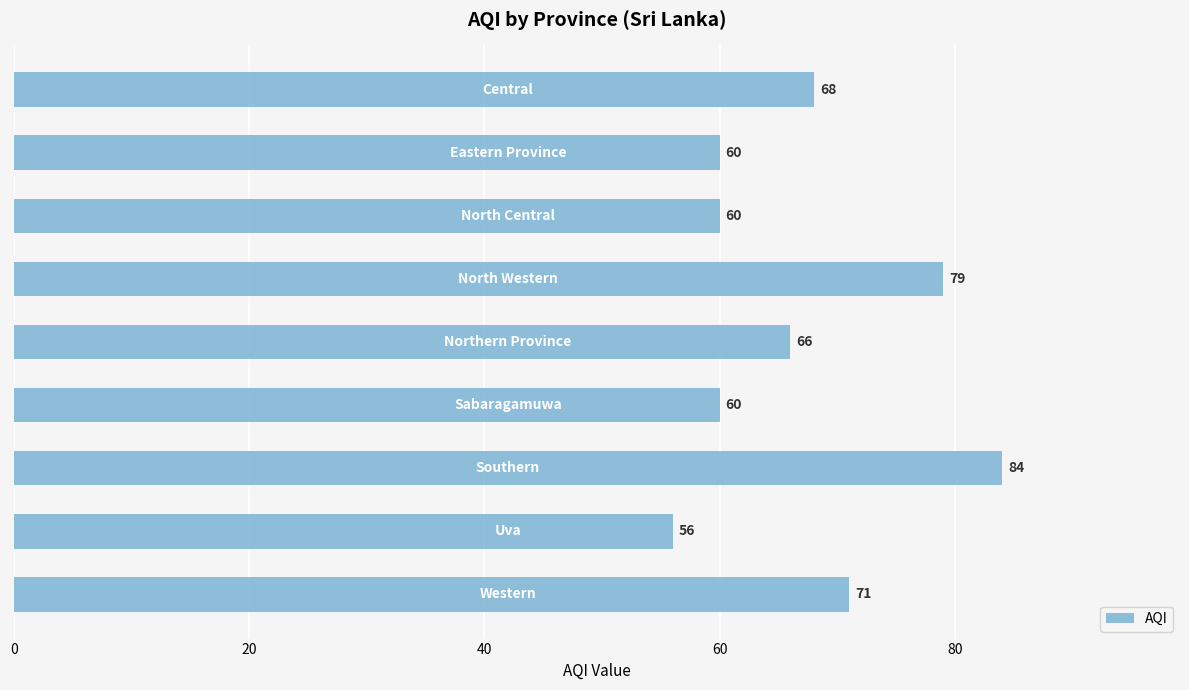

What is the value of the 6th bar from the top?

60